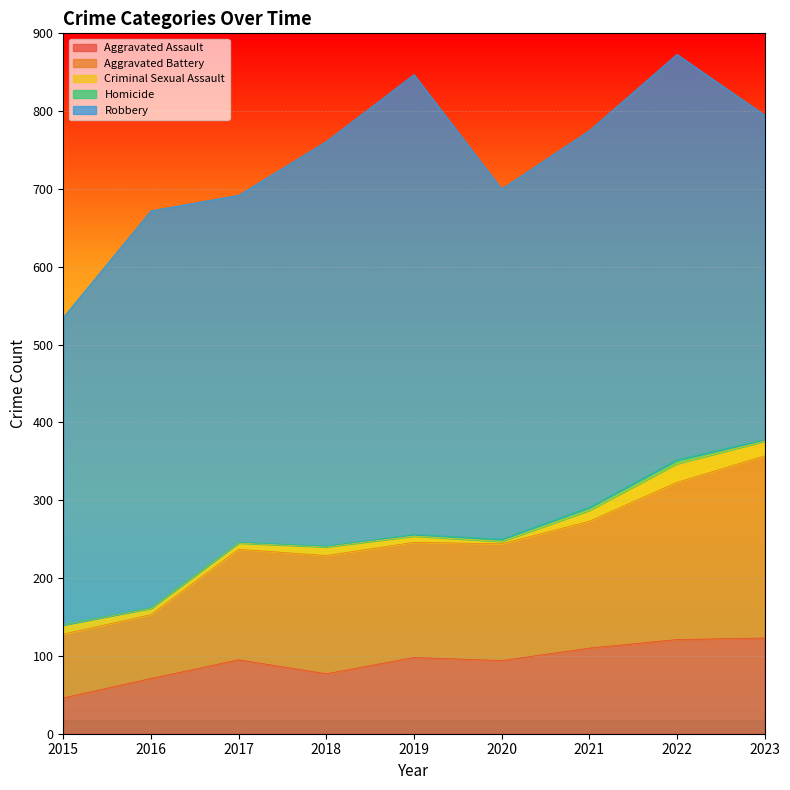

Rank the series by their maximum value, from lowest to highest.

Homicide, Criminal Sexual Assault, Aggravated Assault, Aggravated Battery, Robbery